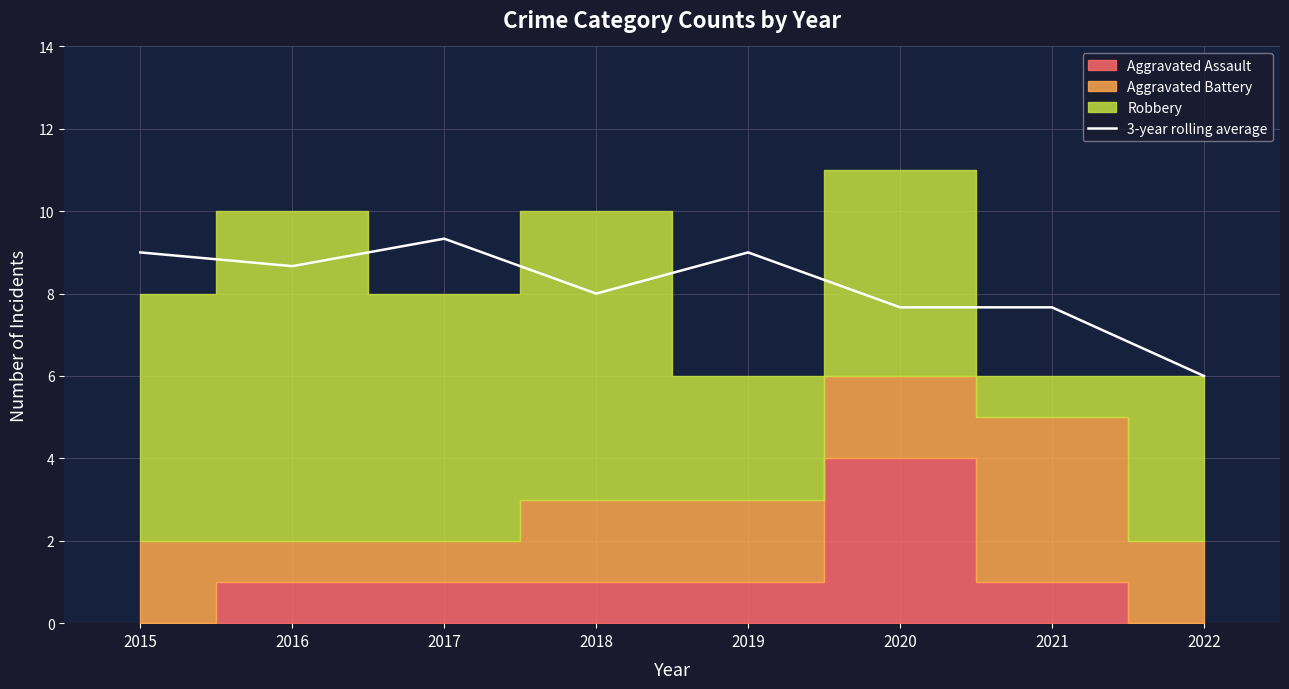

Where is the data nearest to the value 7?

2020